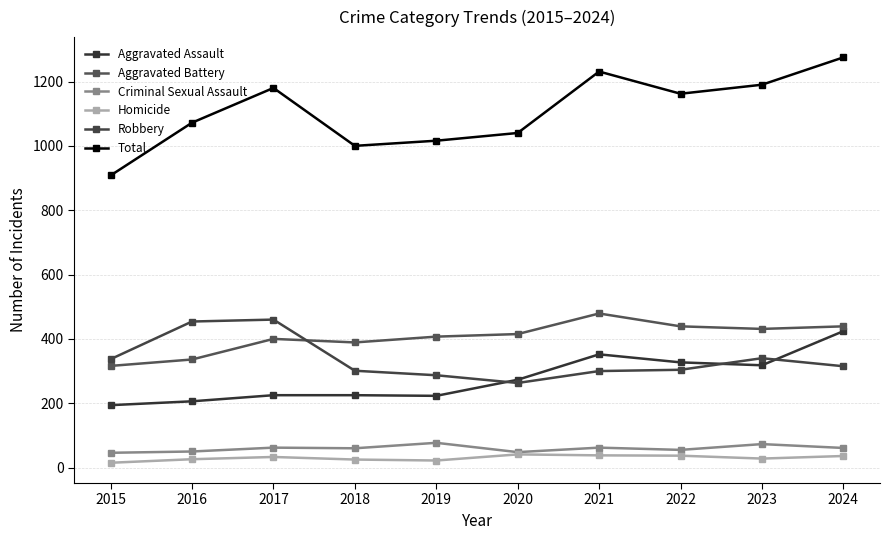

What is the value of the Total point at the 9th from the left?

1190